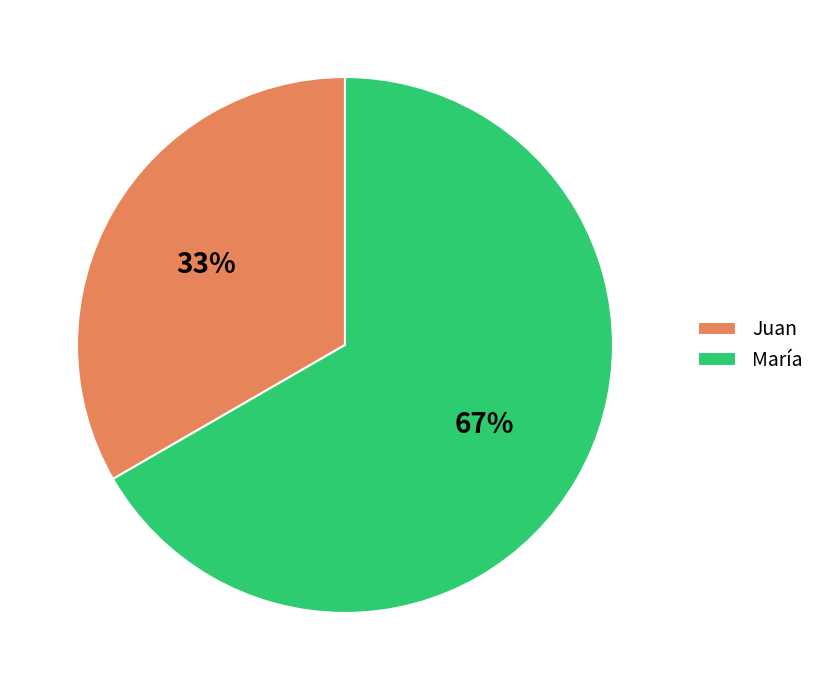

Approximately how many times larger is the value at Juan compared to María?

0.5